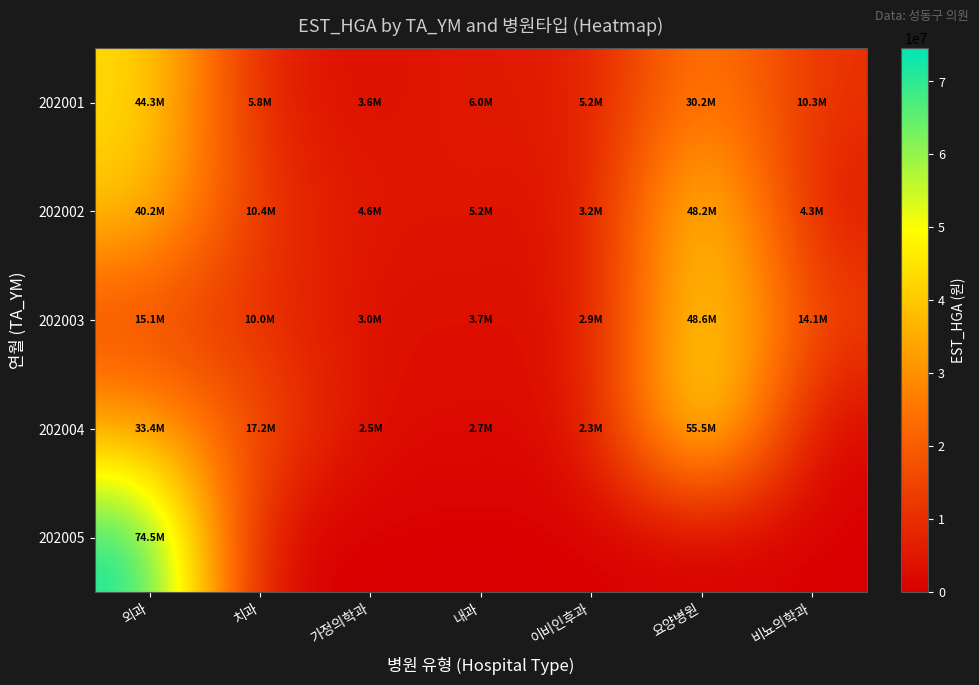

Which series has the largest total across all categories?

202002